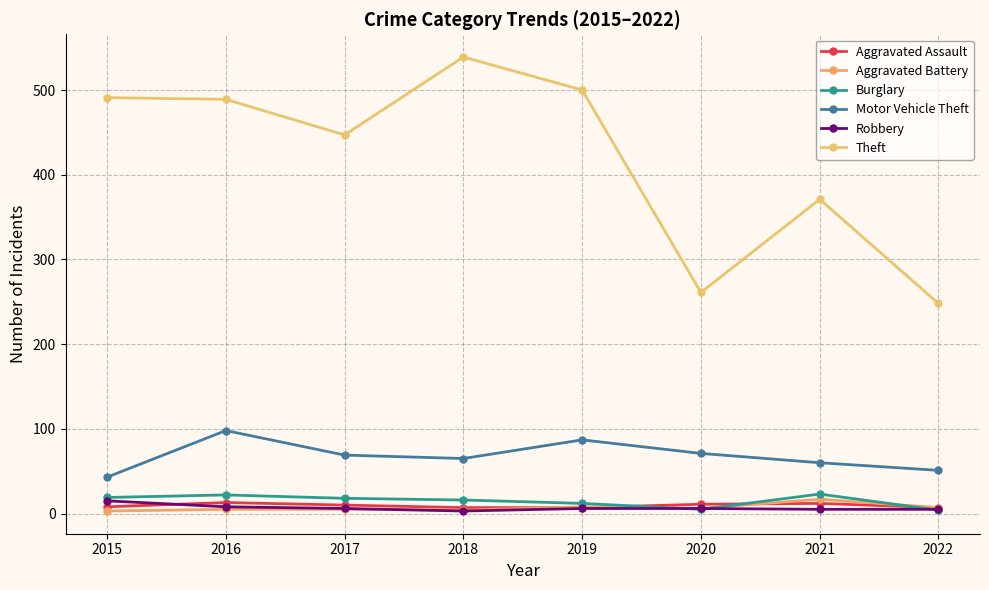

At how many categories does at least one series exceed 275?

6